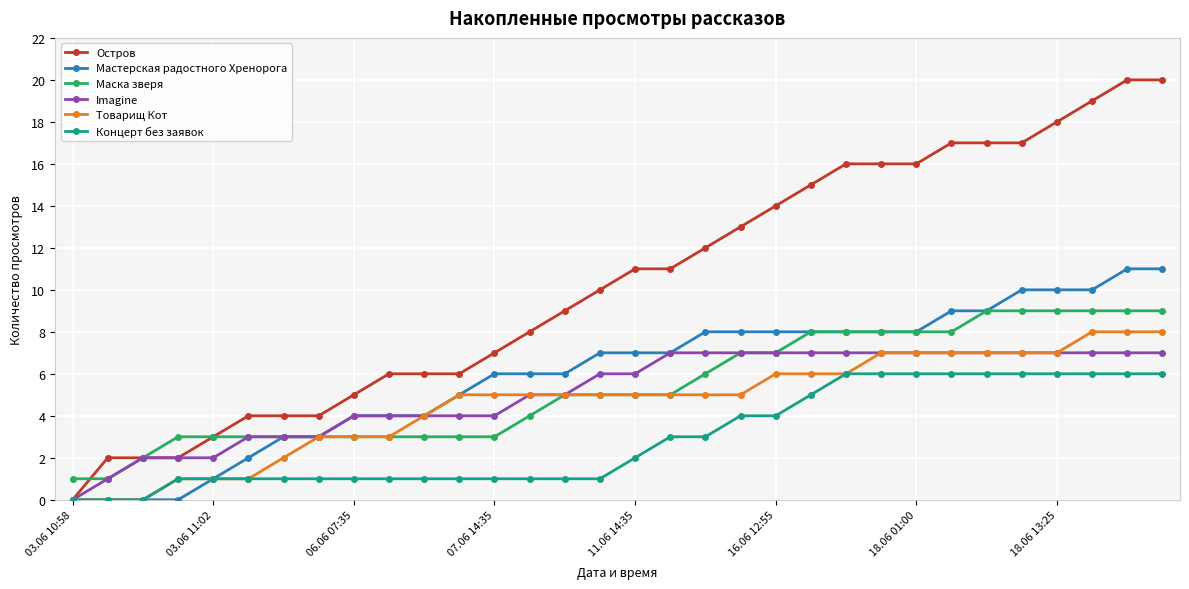

What are all the series names shown in the legend?

Остров, Мастерская радостного Хренорога, Маска зверя, Imagine, Товарищ Кот, Концерт без заявок